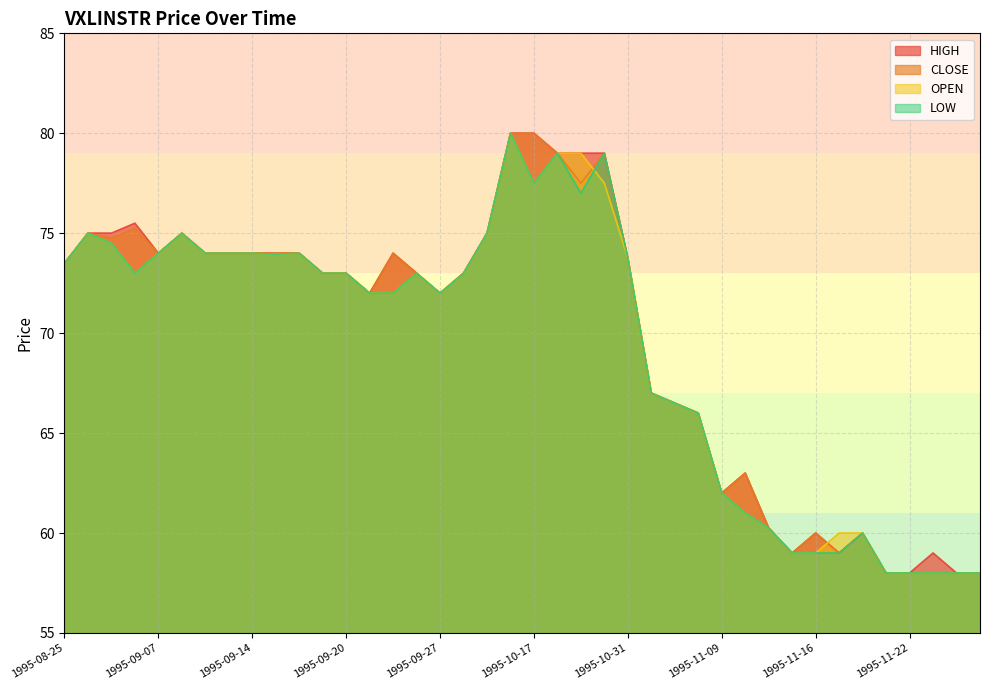

Which series has the widest spread of values?

HIGH